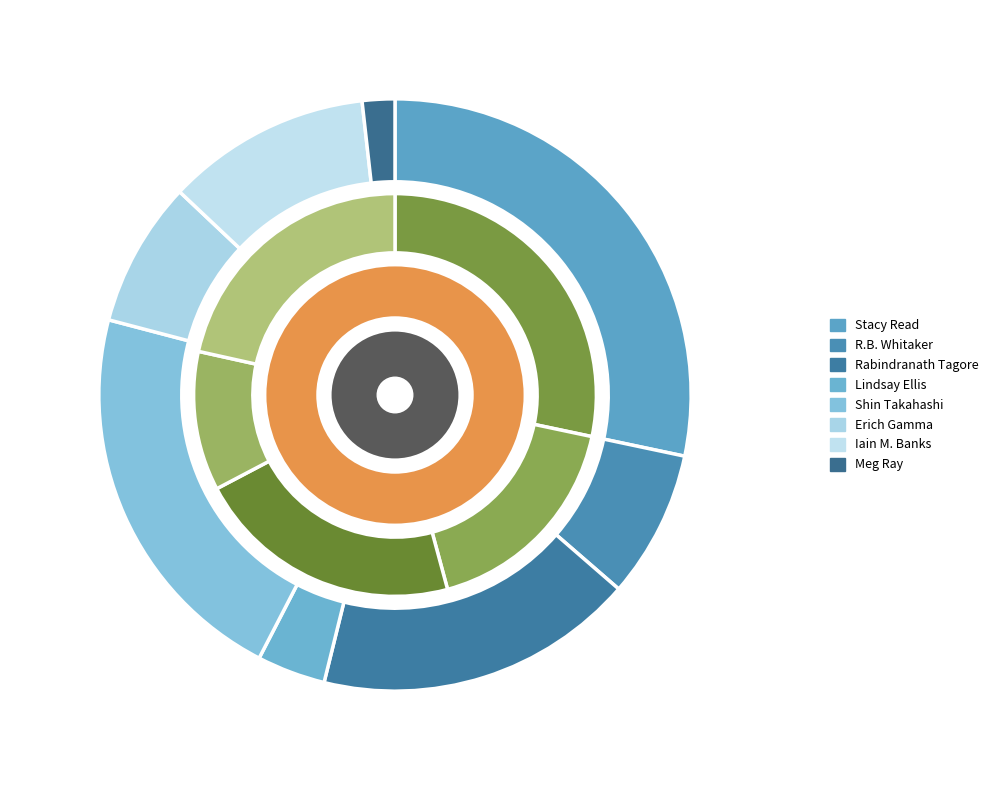

Does Iain M. Banks represent more than half of the total?

No